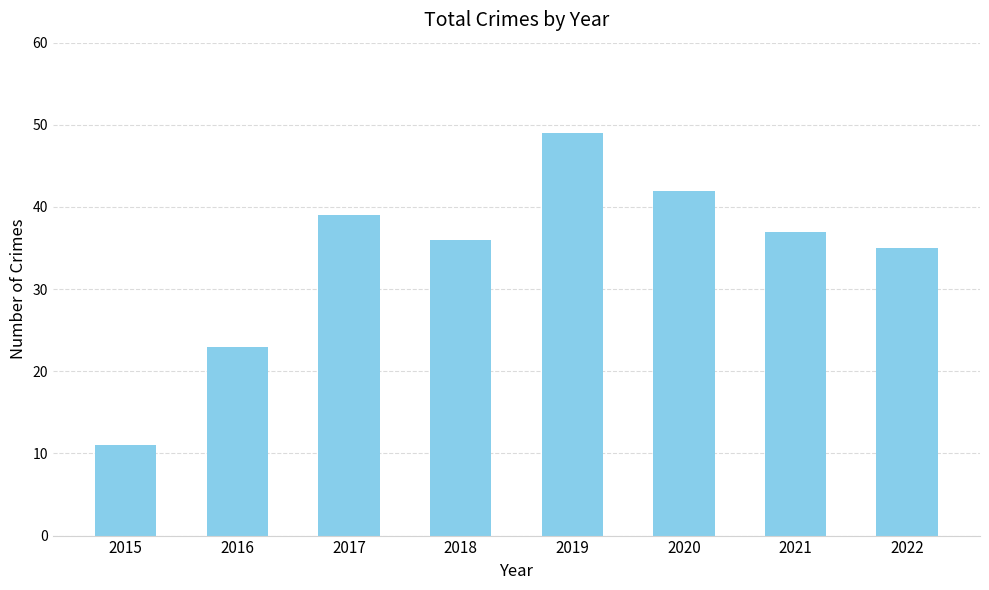

The value at 2017 is 39. True or false?

True